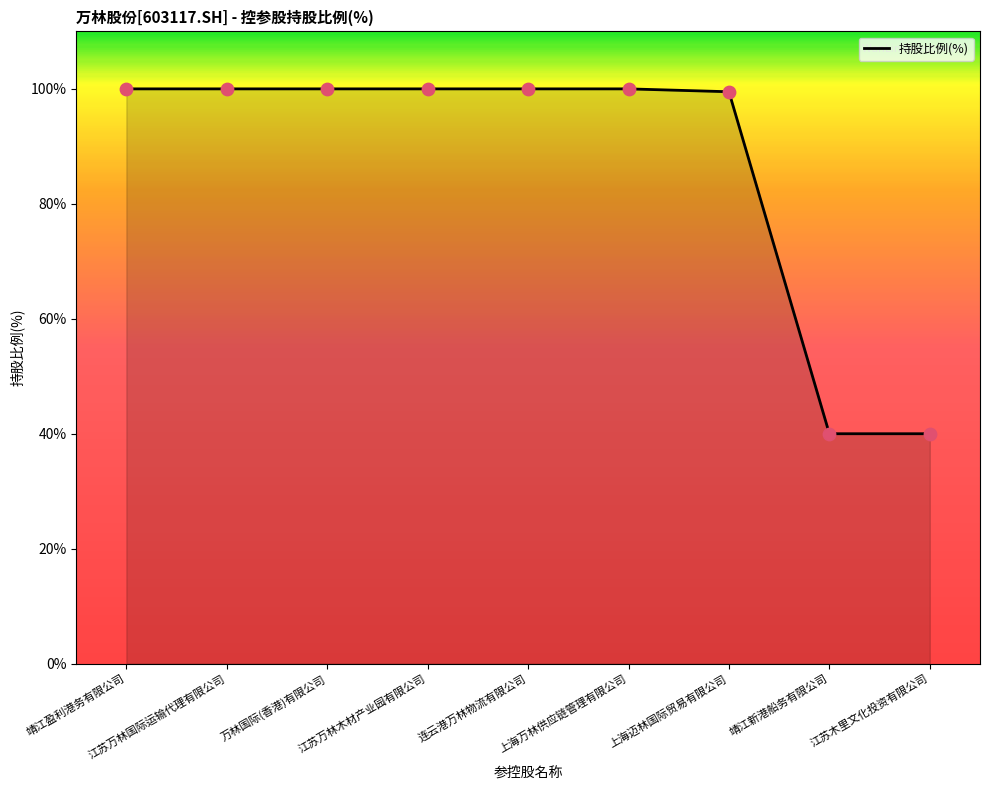

What is the ratio of the value at 连云港万林物流有限公司 to the value at 江苏万林国际运输代理有限公司?

1.0